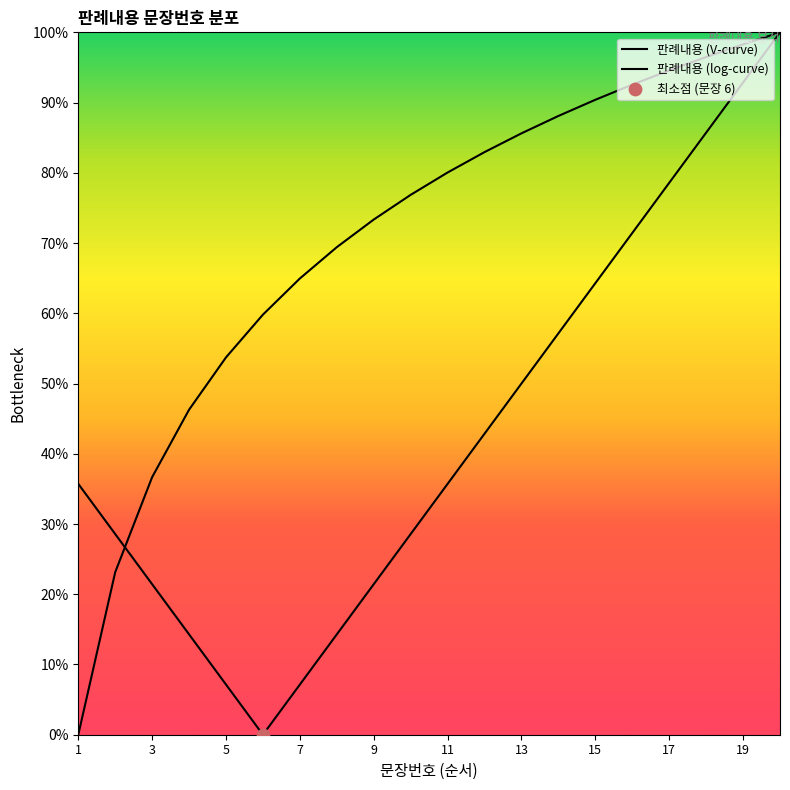

At how many categories does at least one series exceed 0?

20